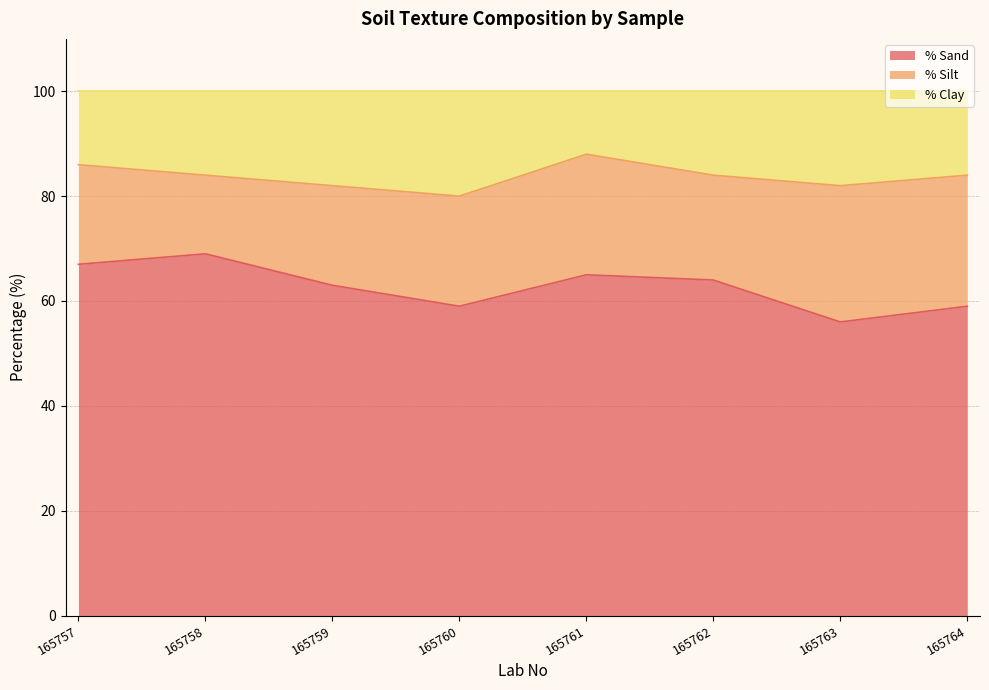

Is it true that % Sand equals 35 at 165759?

False